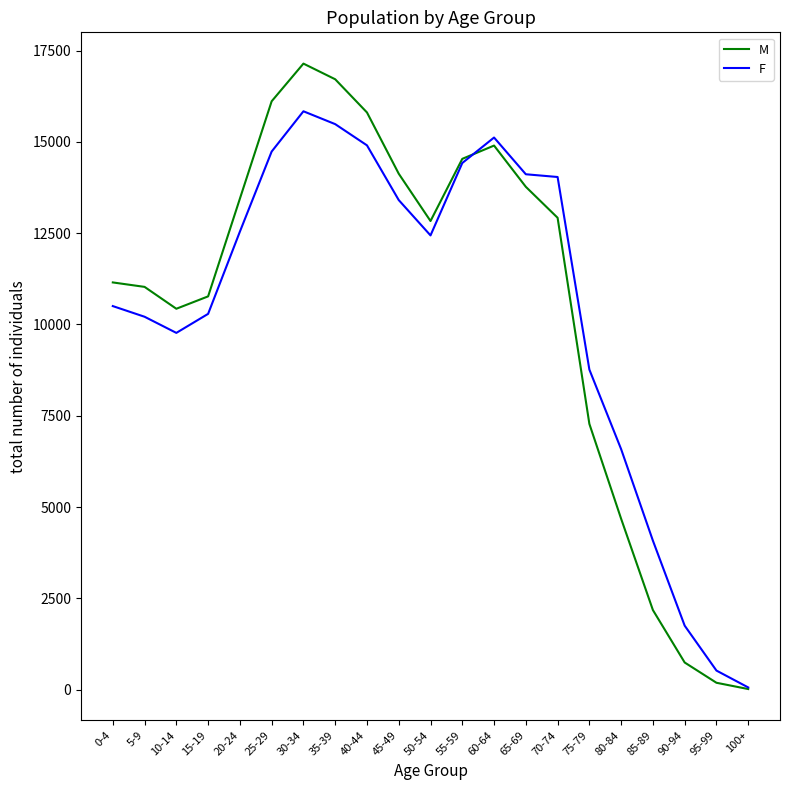

At which category is the sum across all series the highest?

30-34